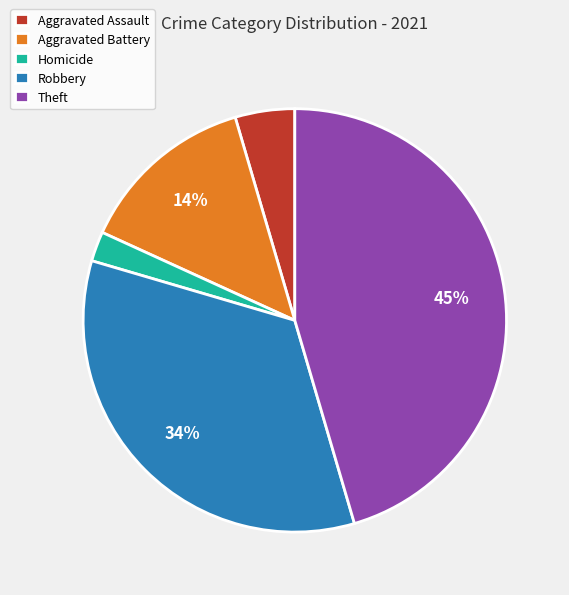

What is the largest slice in the pie chart?

Theft